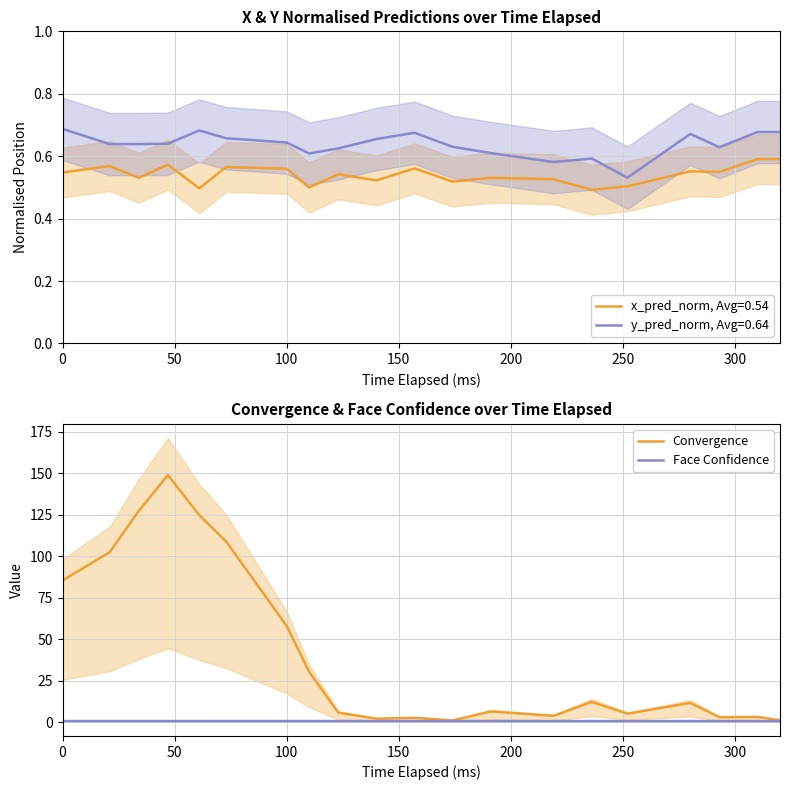

The value of Convergence at 250 is 26.7. True or false?

False